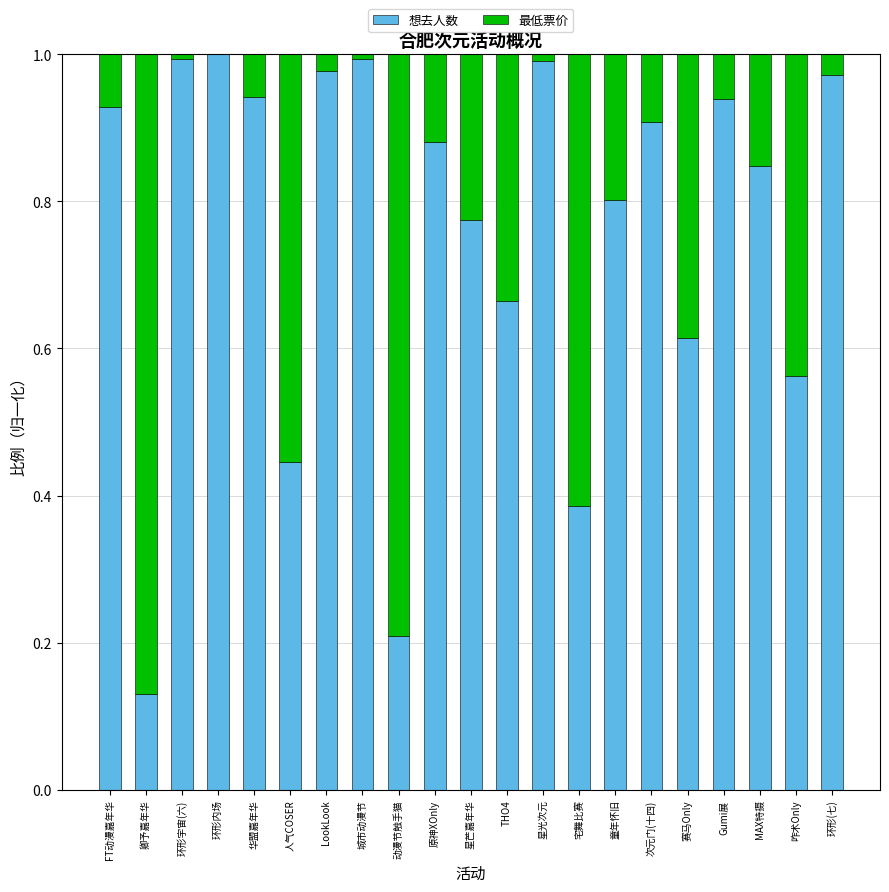

True or false: 想去人数 has a value of 0.3 at 星芒嘉年华.

False